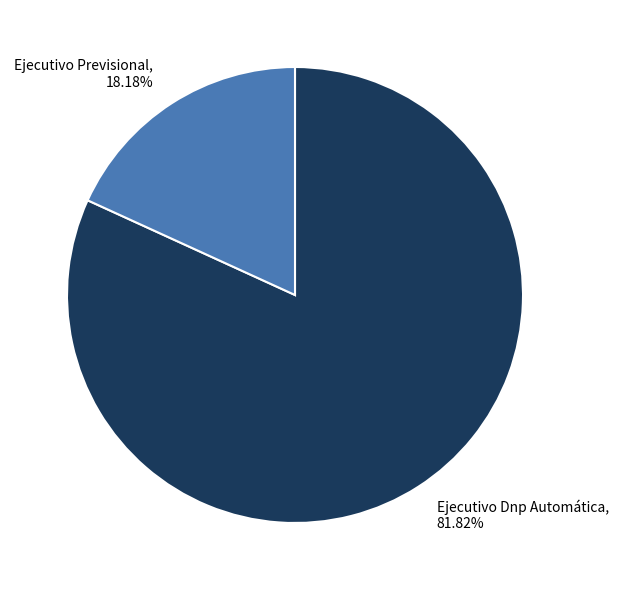

Approximately how many times larger is the value at Ejecutivo Previsional compared to Ejecutivo Dnp Automática?

0.2